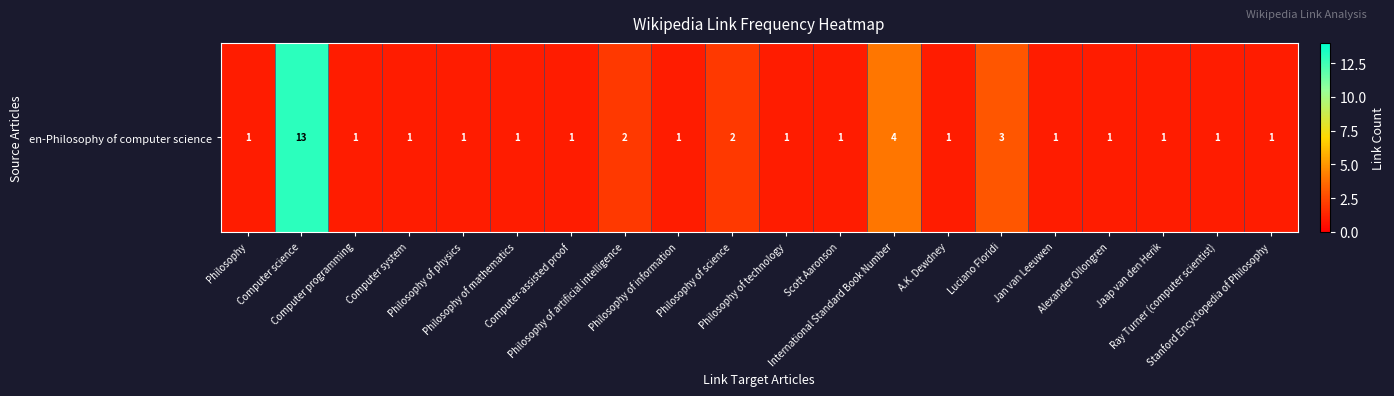

Is it true that the value at Luciano Floridi is 5?

False